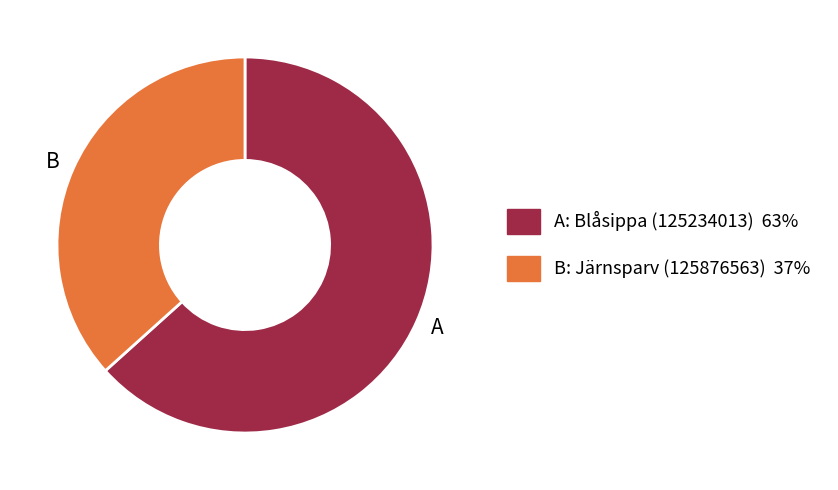

What is the ratio of the value at B to the value at A?

0.6